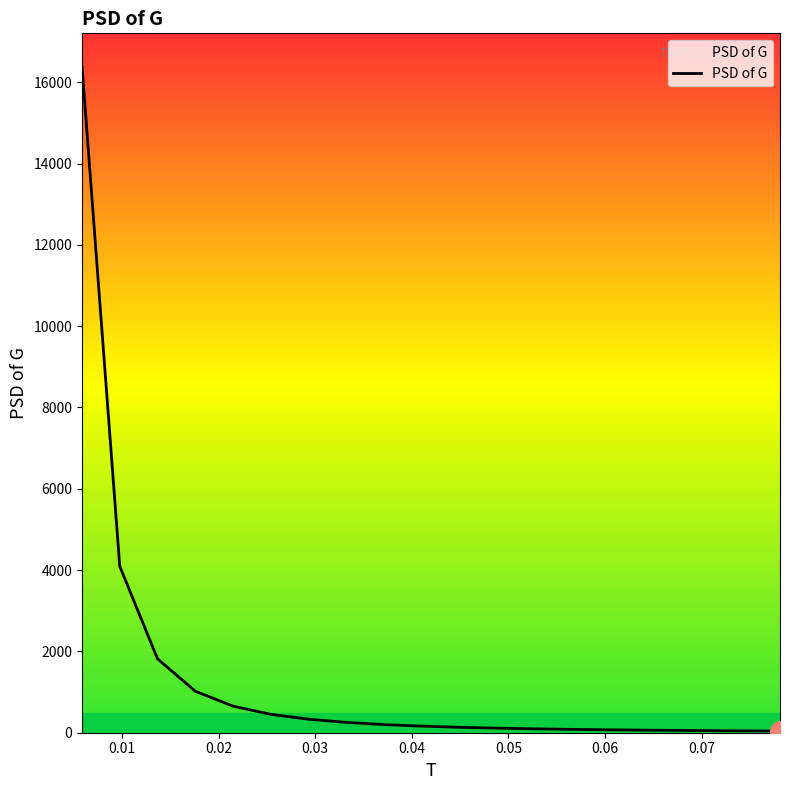

What is the greatest value displayed?

16382.4